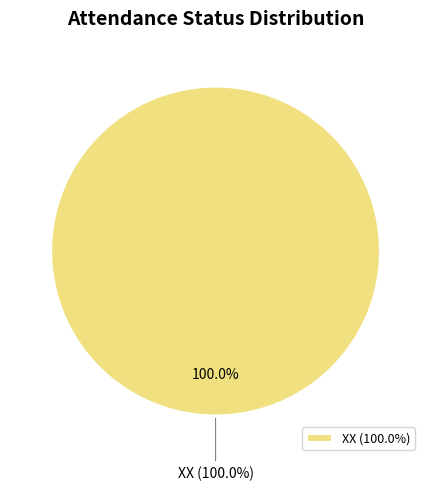

To the nearest percent, what is the combined percentage of XX and WH?

100%